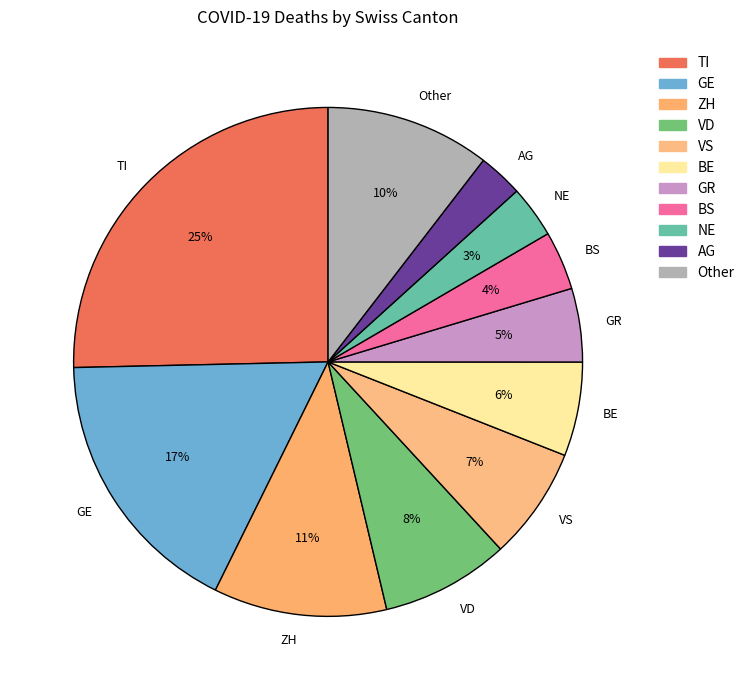

What is the largest slice in the pie chart?

TI